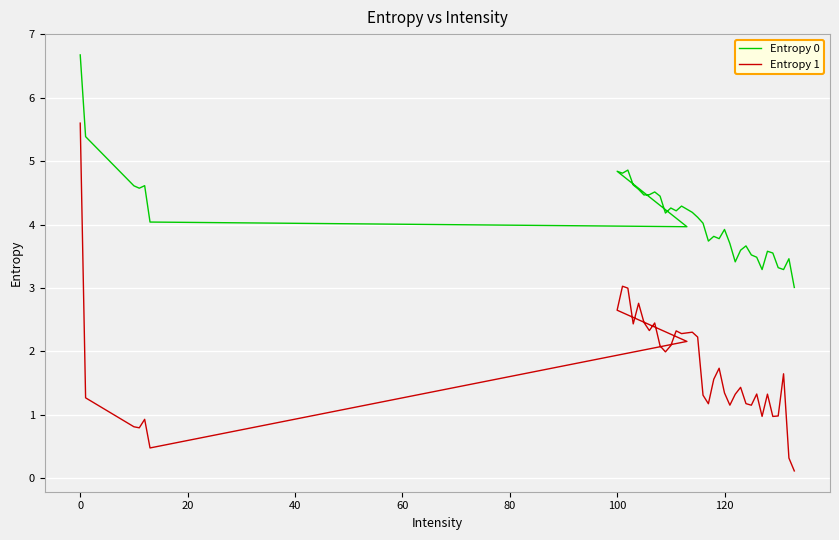

What is the total value across all series at 60?

5.5